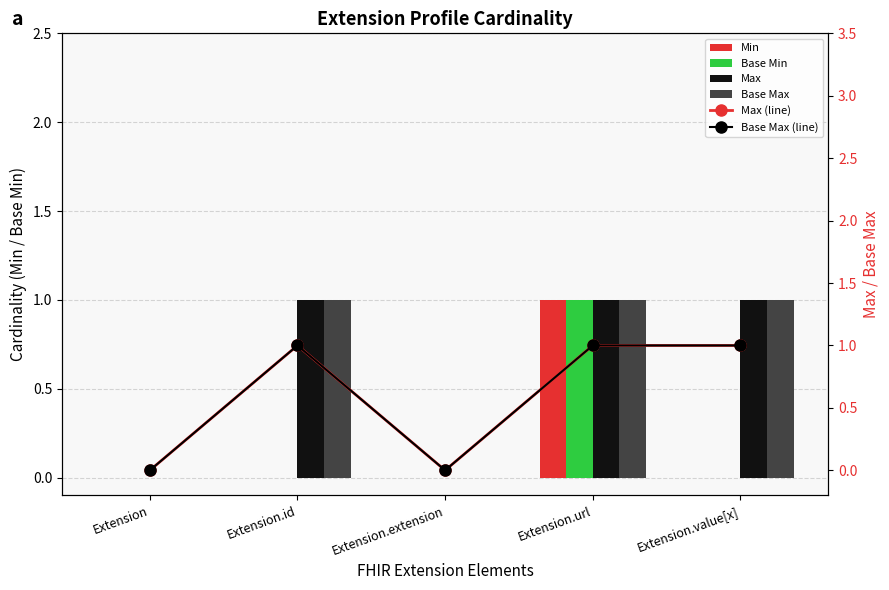

What is the sum of the Base Max (line) values at Extension.value[x] and Extension?

1